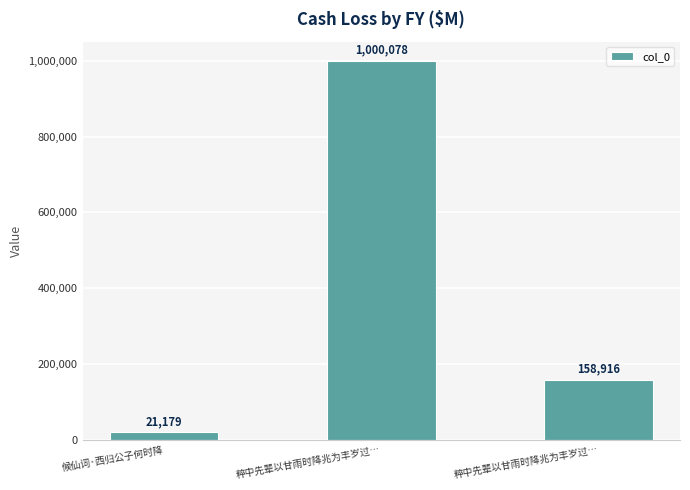

What is the difference between the maximum and second lowest values?

841162